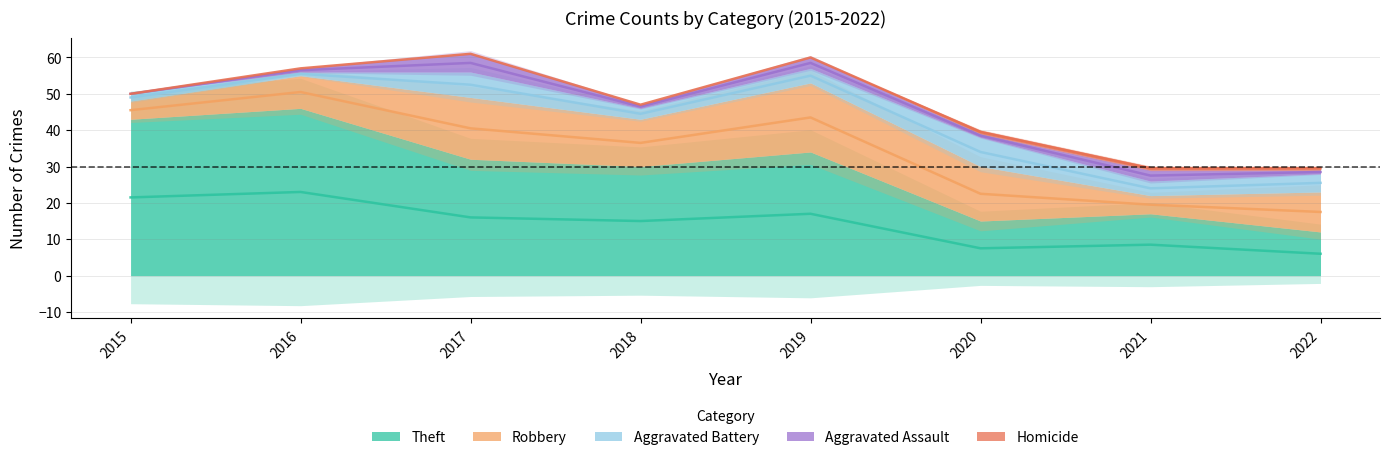

True or false: Theft and Aggravated Assault cross at least once.

False